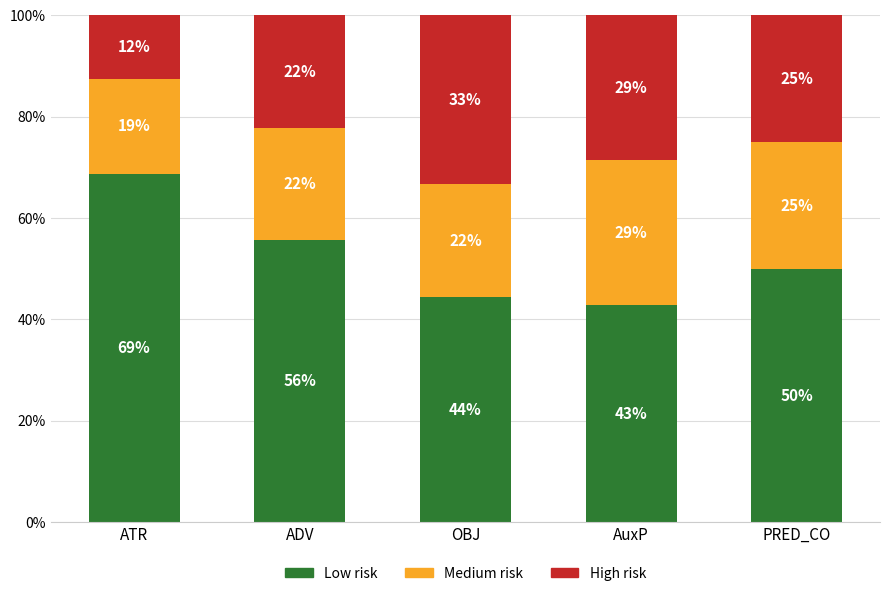

List the labels in order of Low risk value, smallest first.

AuxP, OBJ, PRED_CO, ADV, ATR